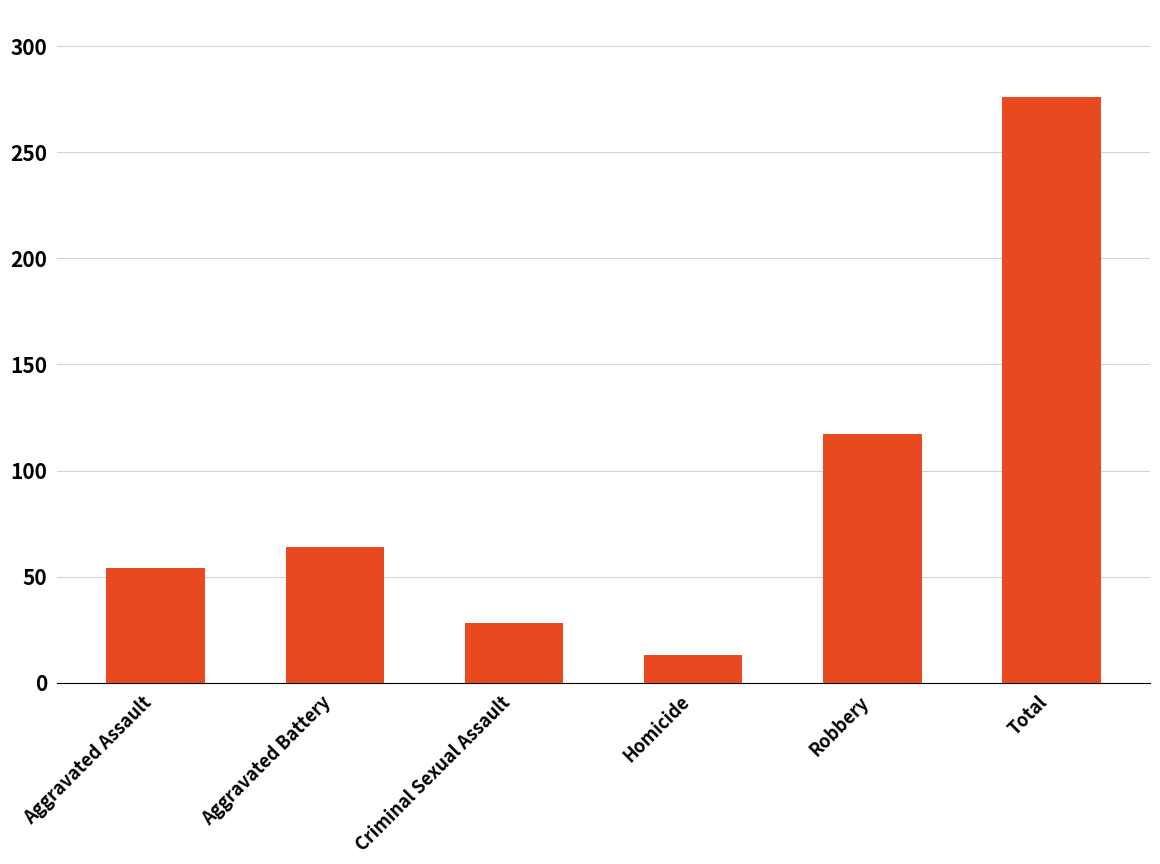

Are the bars grouped side by side (vs. stacked)?

No